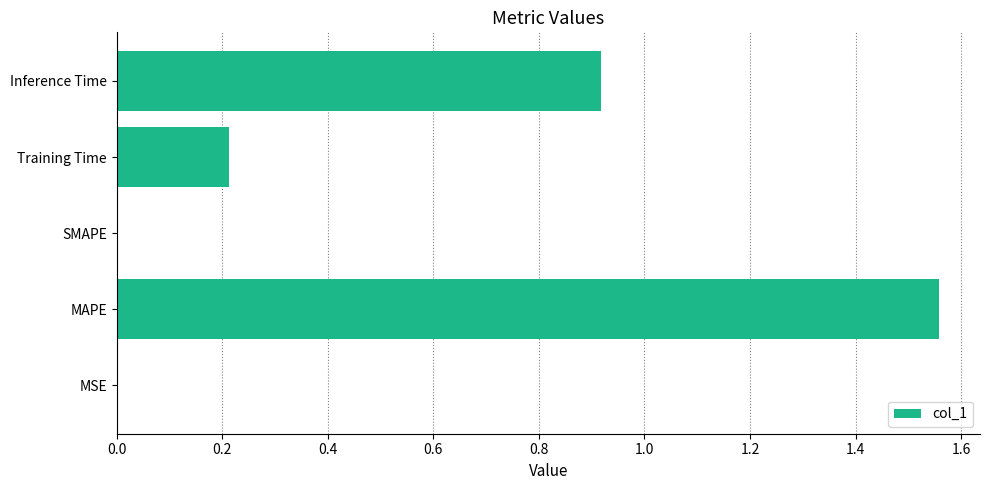

What is the average value?

0.5